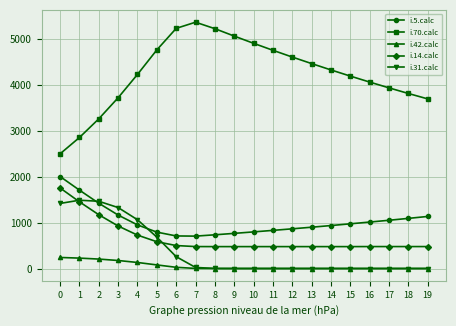

What is the value of the i.14.calc point at the 6th from the left?

582